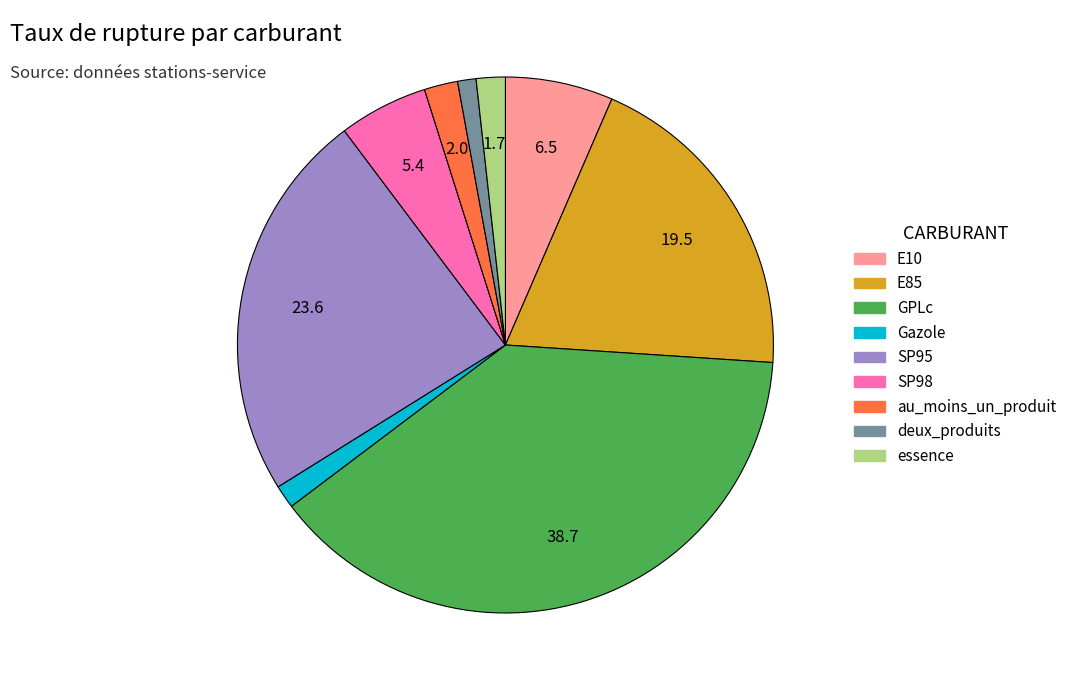

Between GPLc and au_moins_un_produit, which is larger?

GPLc